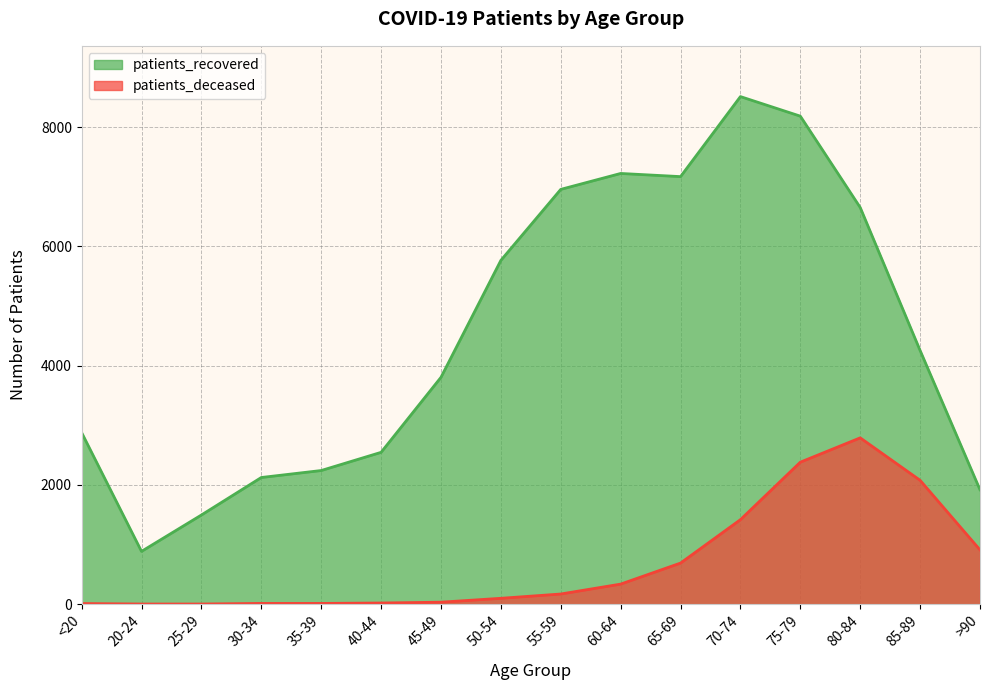

Rank the categories by patients_recovered value from highest to lowest.

70-74, 75-79, 60-64, 65-69, 55-59, 80-84, 50-54, 85-89, 45-49, <20, 40-44, 35-39, 30-34, >90, 25-29, 20-24